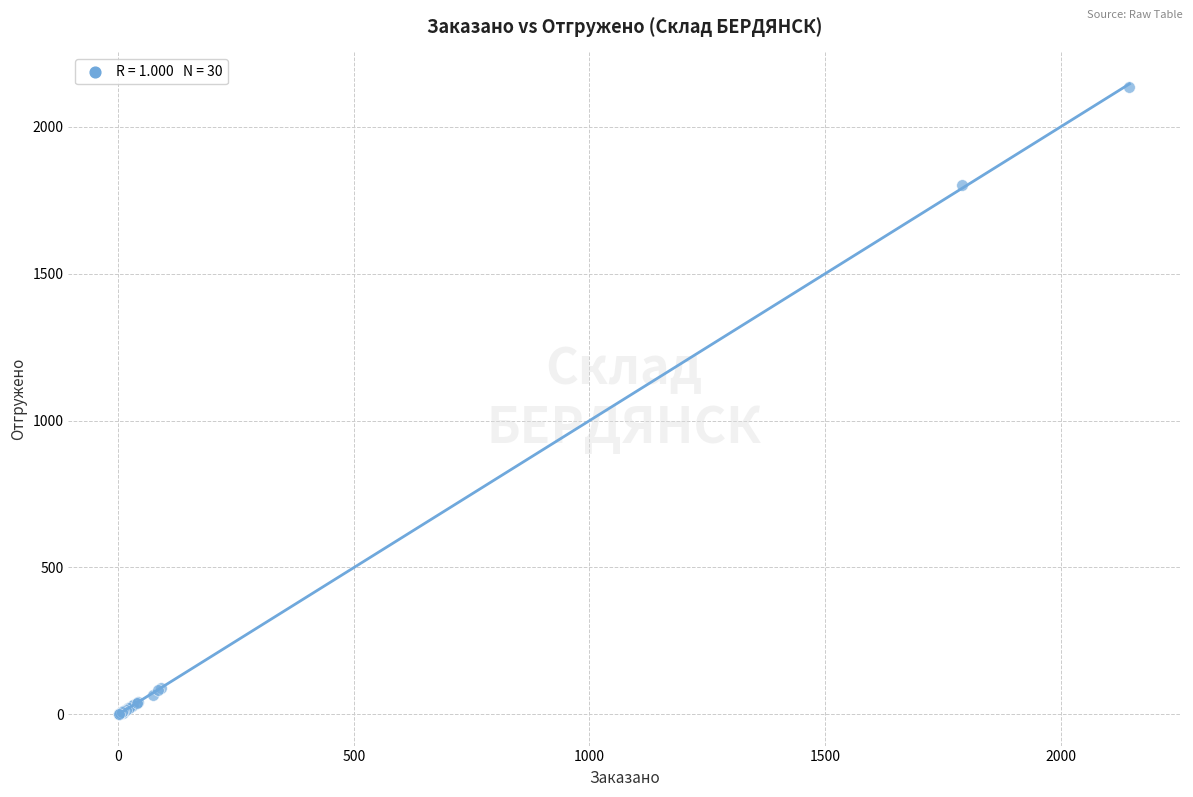

What Y value in the scatter plot is closest to 1068?

1804.0